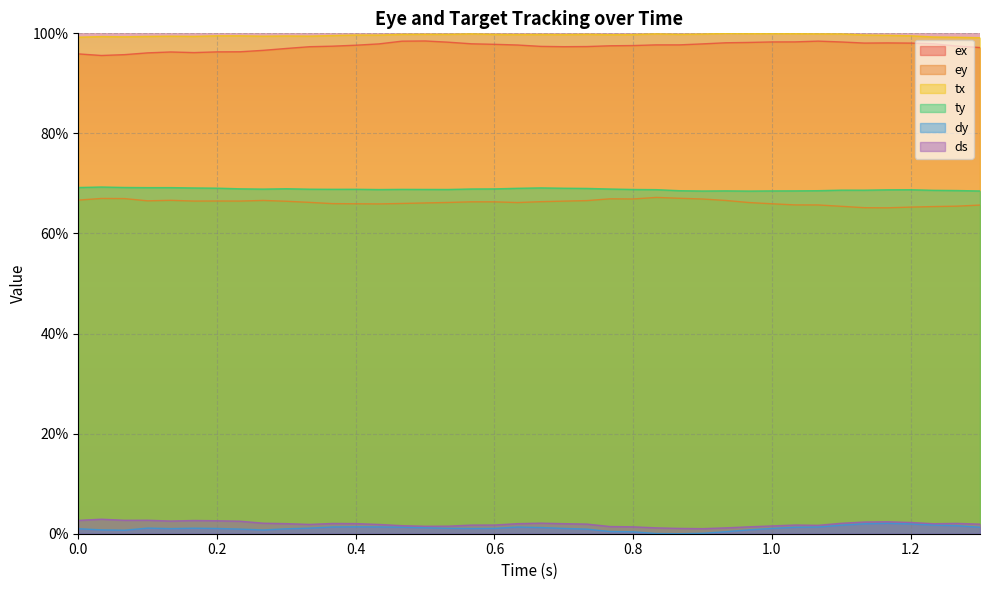

What is the greatest value displayed?

100.0